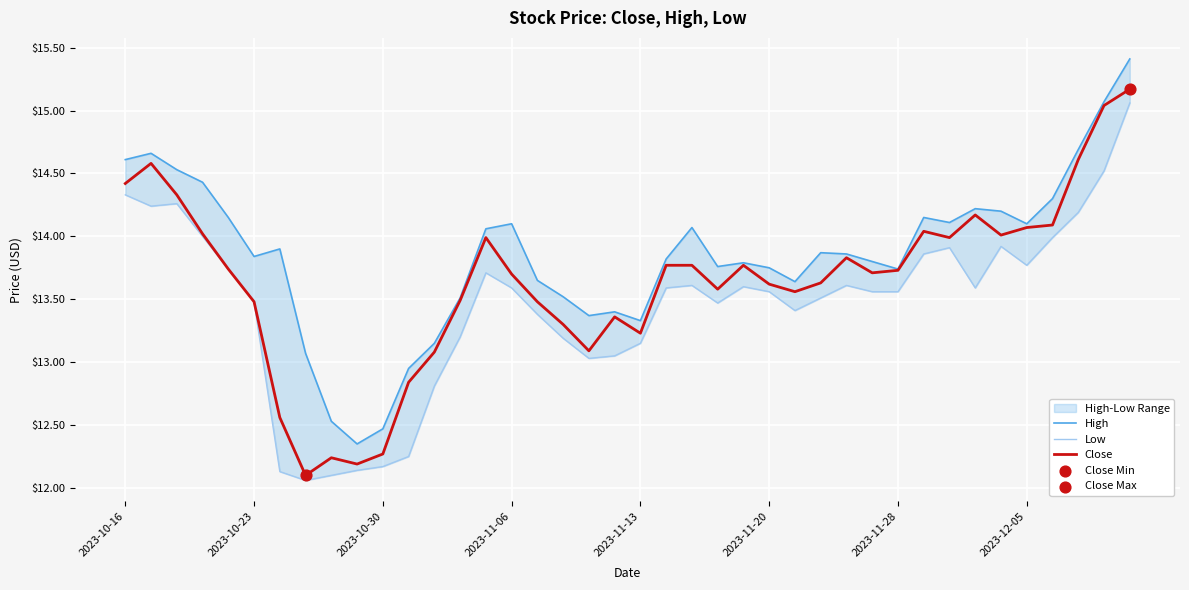

Which series has the widest spread of Y values?

Close